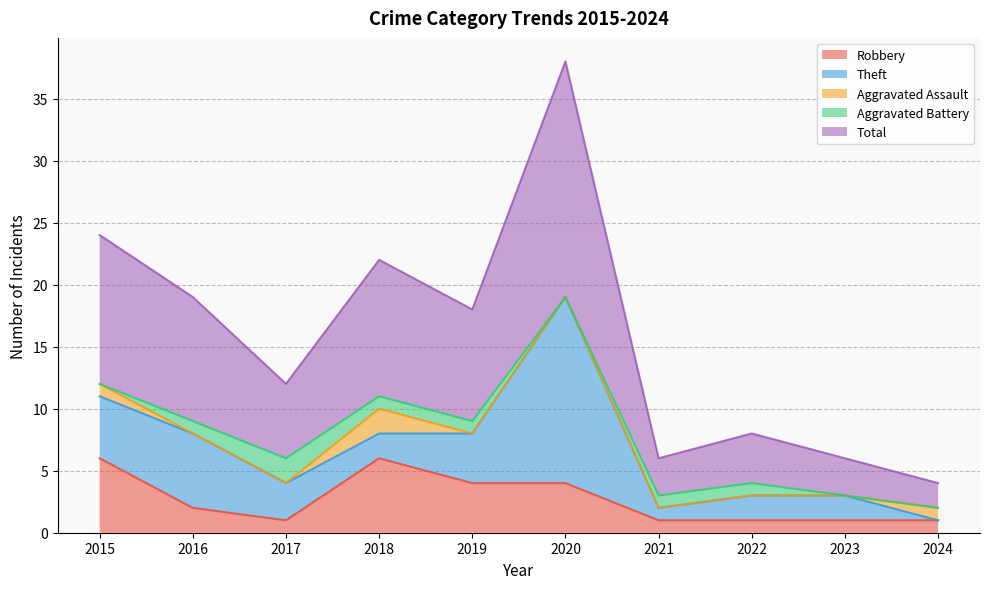

Where does the Theft series first go above 3?

2015